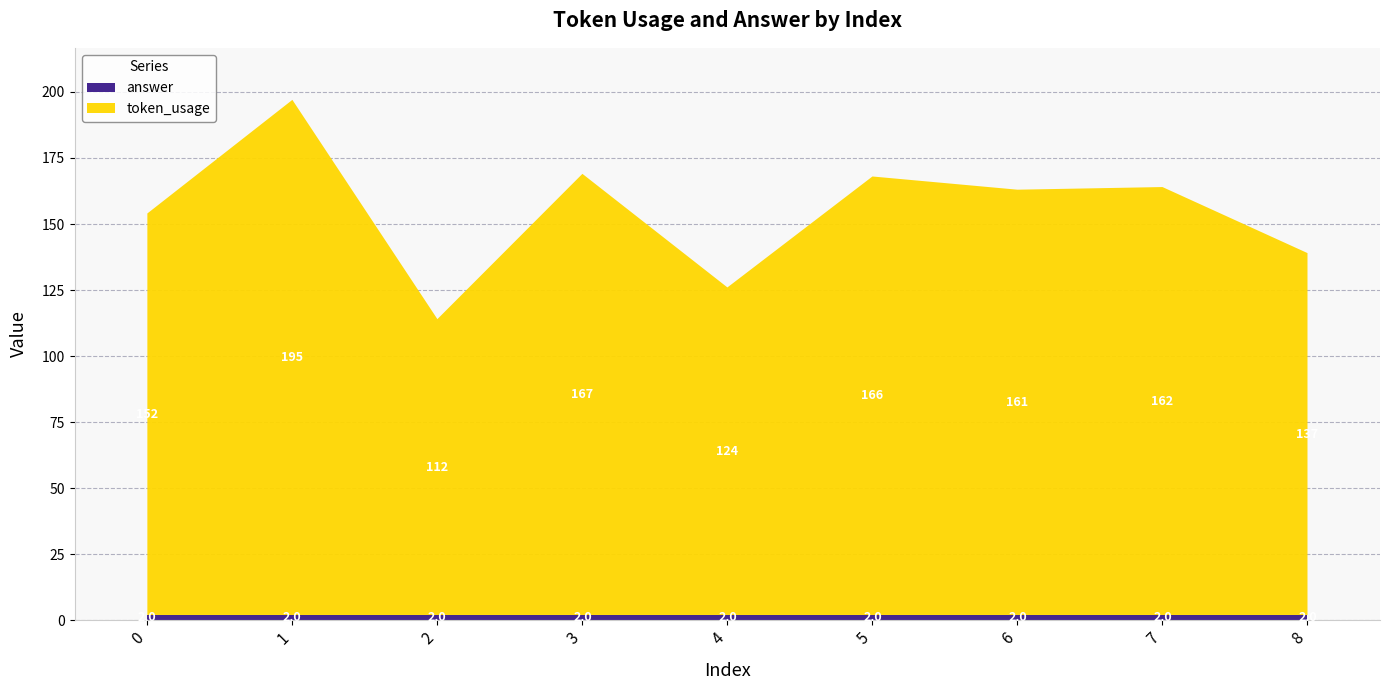

Reading right to left, transcribe all the data shown in this chart.

token_usage: 137	162	161	166	124	167	112	195	152
answer: 2	2	2	2	2	2	2	2	2